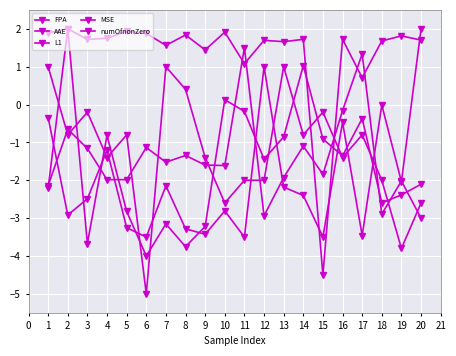

At which label does MSE reach its minimum?

20